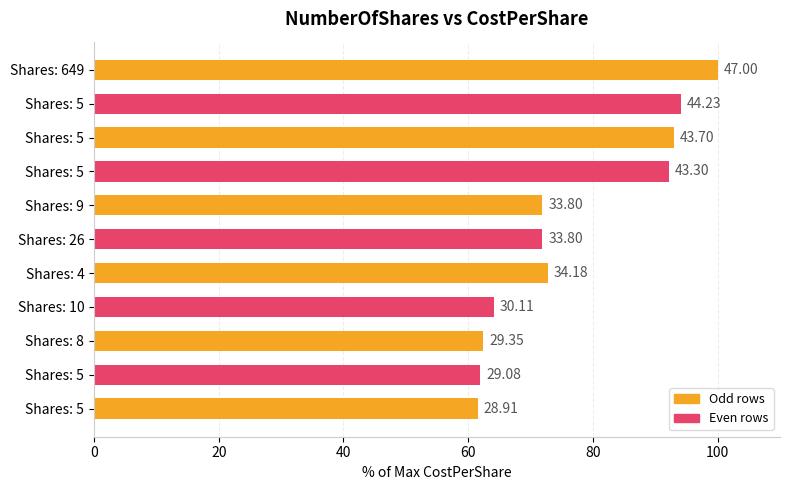

How many bars are there in total?

11